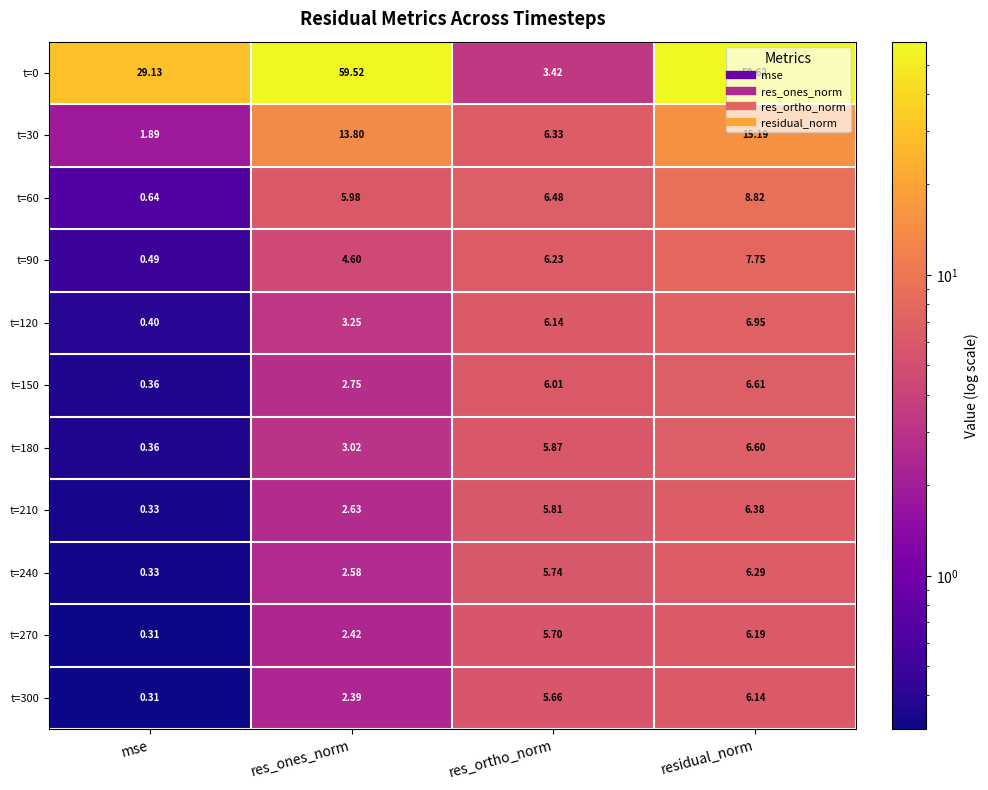

How many data points in t=120 are less than 6?

2